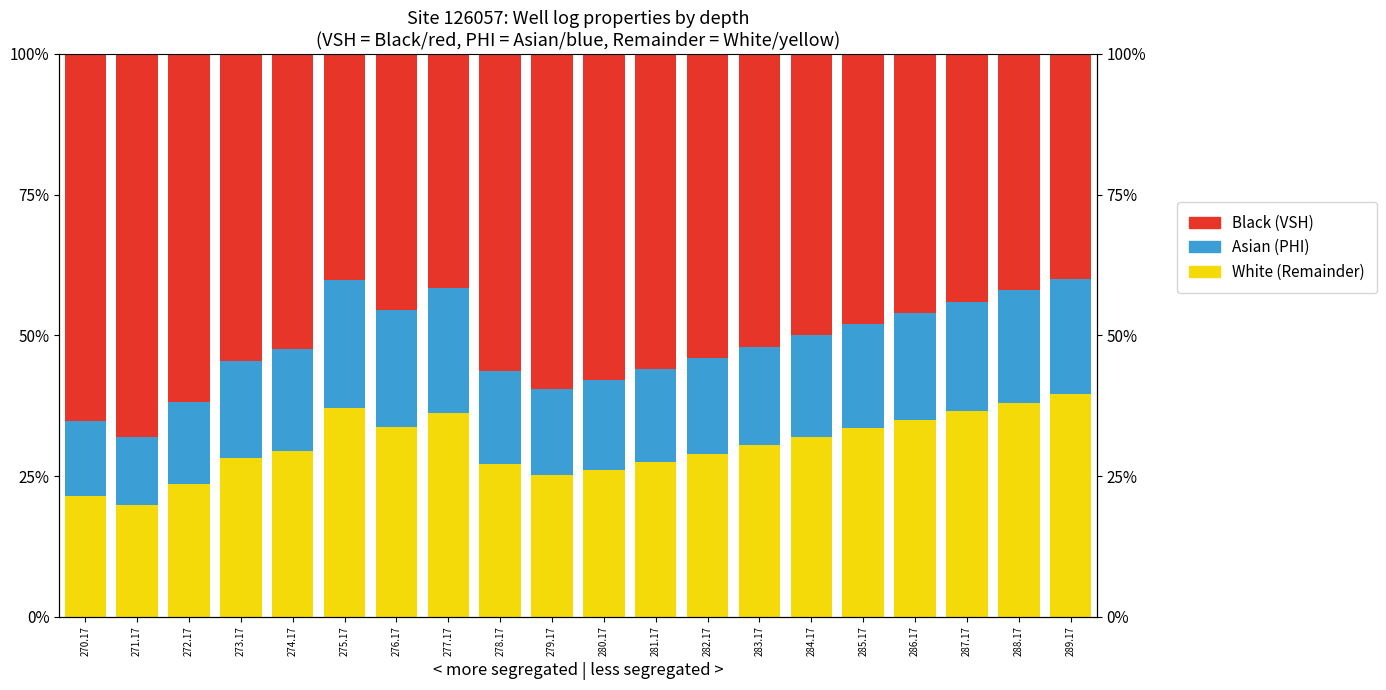

What is the value of the Black bar at the 15th from the left?

0.5